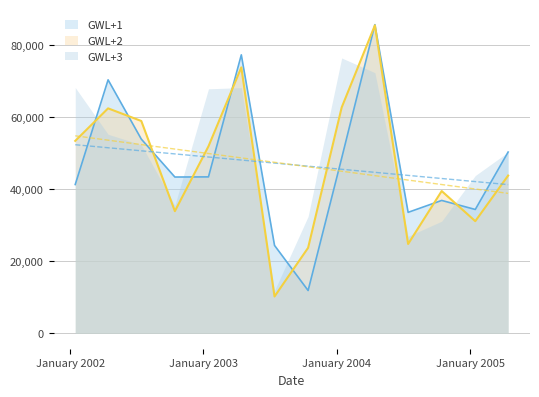

At which label does GWL+1 reach its minimum?

2003-10-15